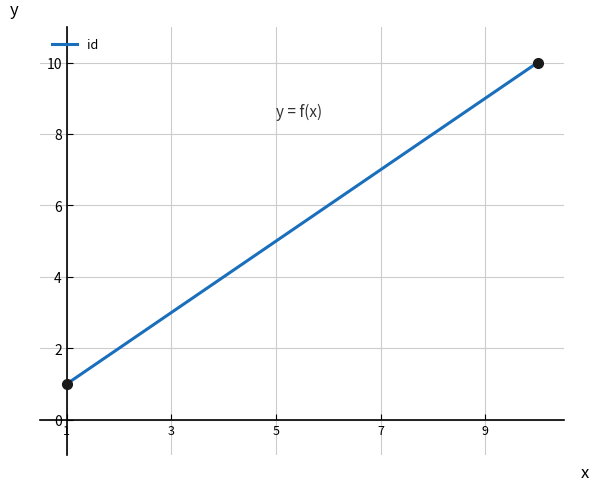

What is the maximum value shown in the chart?

10